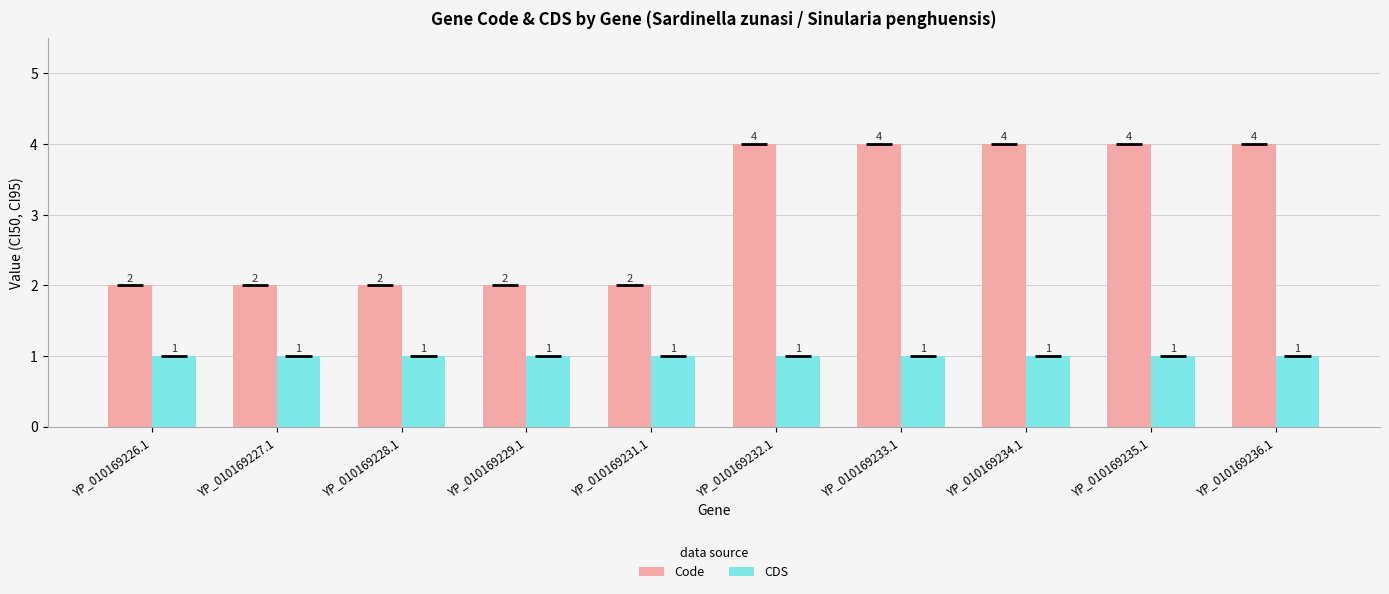

Is it true that CDS equals 1 at YP_010169236.1?

True